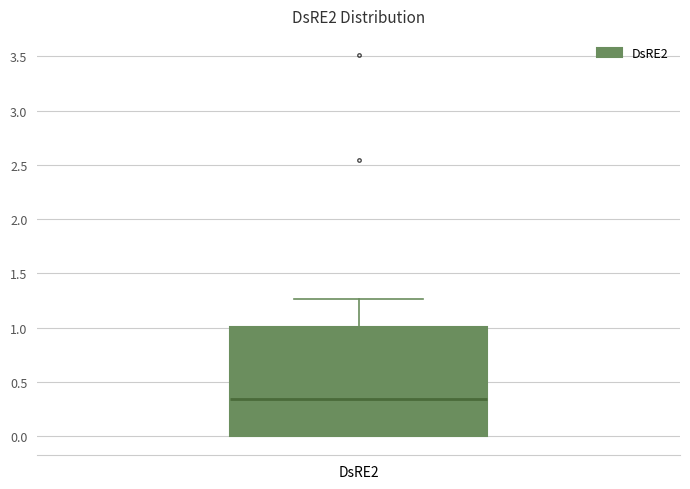

Read this box plot against the y-axis: the position of the median line, the range covered by the box, and the ends of both whiskers. The values are not printed on the chart, so give them approximately, as read against the axis.

median 0.35, box 0.00 to 1.00, whiskers 0.00 to 1.25